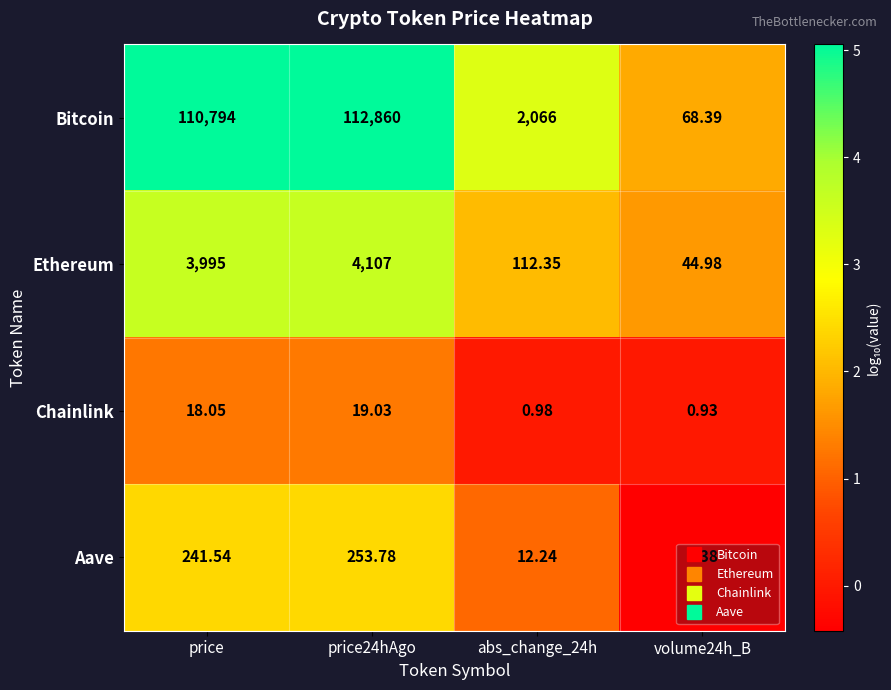

Where is Ethereum nearest to the value 2075?

price